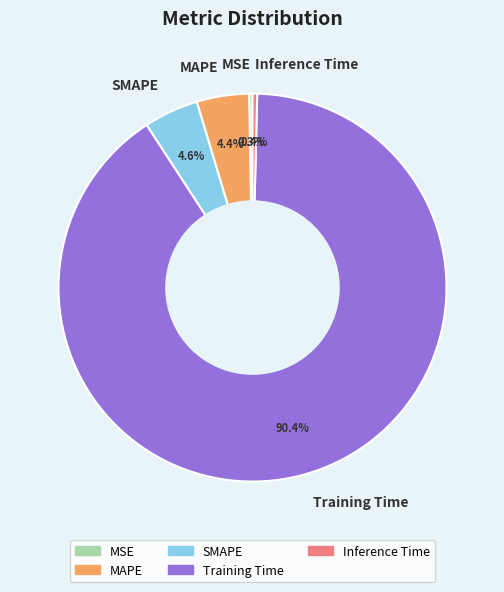

To the nearest percent, what is the average slice percentage?

20%